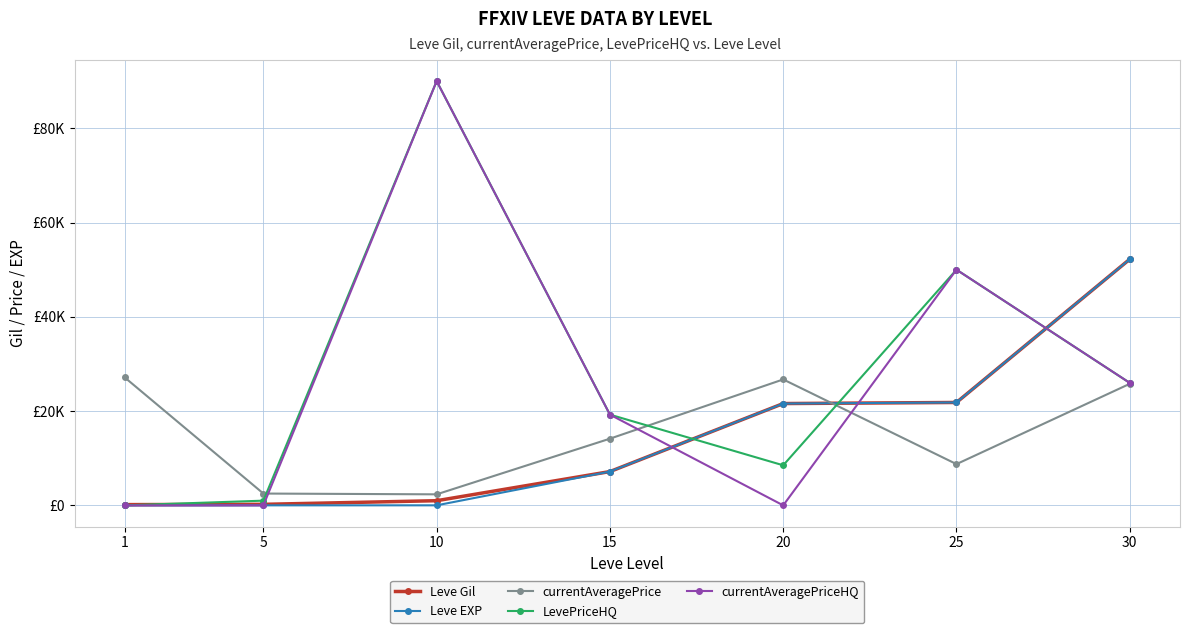

Reading left to right, extract all data points from this chart.

Leve Gil: 160	220	990	7170	21600	21830	52220
Leve EXP: 1	5	9	7170	21600	21830	52220
currentAveragePrice: 27128	2507	2342	14149	26719	8750	25787
LevePriceHQ: 0	1000	90000	19250	8500	50000	25984
currentAveragePriceHQ: 0	0	90000	19250	0	50000	25984